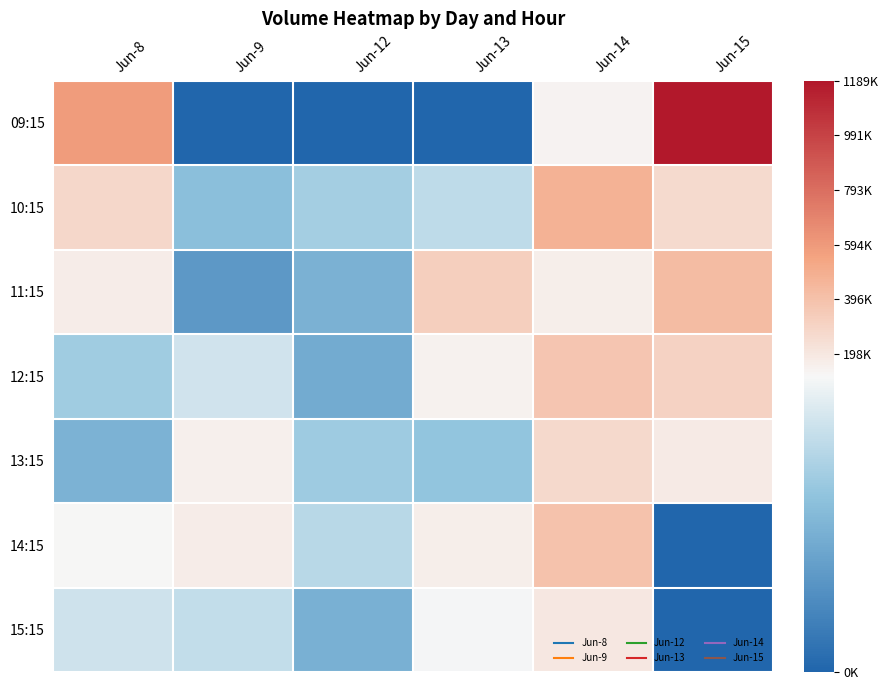

Rank the series by their maximum value, from lowest to highest.

15:15, 13:15, 12:15, 14:15, 11:15, 10:15, 09:15